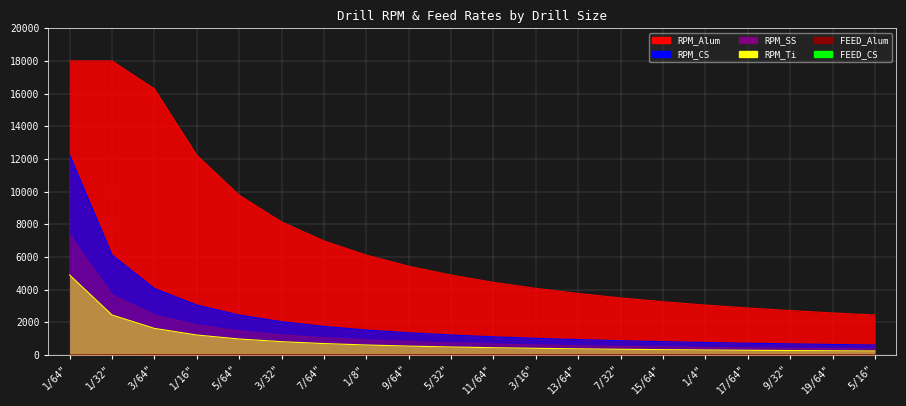

Reading right to left, extract all data points from this chart.

RPM_Alum: 2444.8	2573.3	2716.9	2876.5	3056.0	3259.4	3491.8	3761.7	4074.7	4444.4	4891.2	5433.9	6112.0	6983.6	8145.0	9782.3	12224.0	16290.0	18000.0	18000.0
RPM_CS: 611.2	643.3	679.2	719.1	764.0	814.9	872.9	940.4	1018.7	1111.1	1222.8	1358.5	1528.0	1745.9	2036.2	2445.6	3056.0	4072.5	6121.8	12243.6
RPM_SS: 366.7	386.0	407.5	431.5	458.4	488.9	523.8	564.2	611.2	666.7	733.7	815.1	916.8	1047.5	1221.8	1467.3	1833.6	2443.5	3673.1	7346.1
RPM_Ti: 244.5	257.3	271.7	287.6	305.6	325.9	349.2	376.2	407.5	444.4	489.1	543.4	611.2	698.4	814.5	978.2	1222.4	1629.0	2448.7	4897.4
FEED_Alum: 12.2	12.2	12.2	12.2	12.2	12.2	12.2	12.2	12.2	12.2	12.2	12.2	12.2	12.2	12.2	12.2	12.2	12.2	9.0	4.5